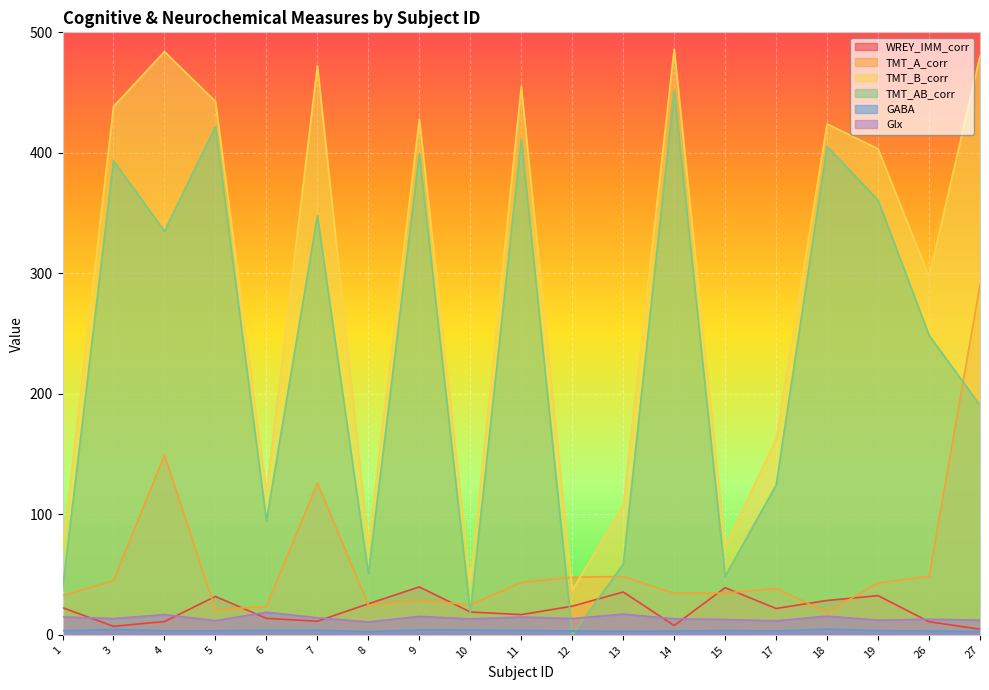

What is the difference between the second highest and minimum values in the Glx series?

6.5